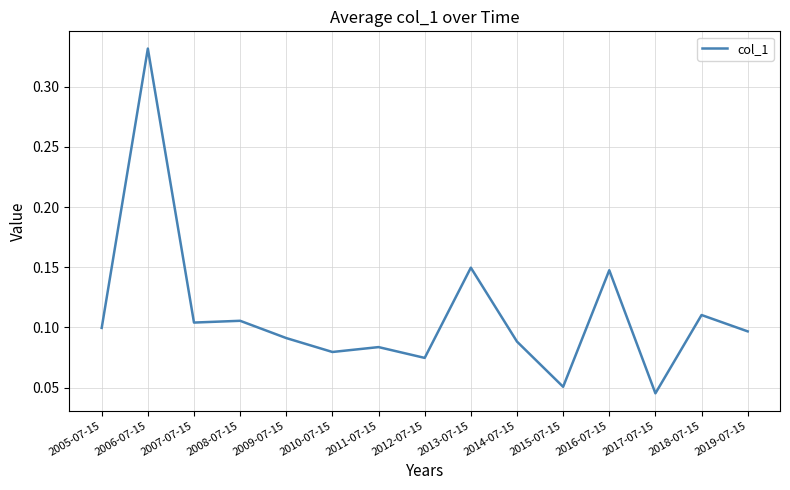

Count the number of data series in this chart.

1